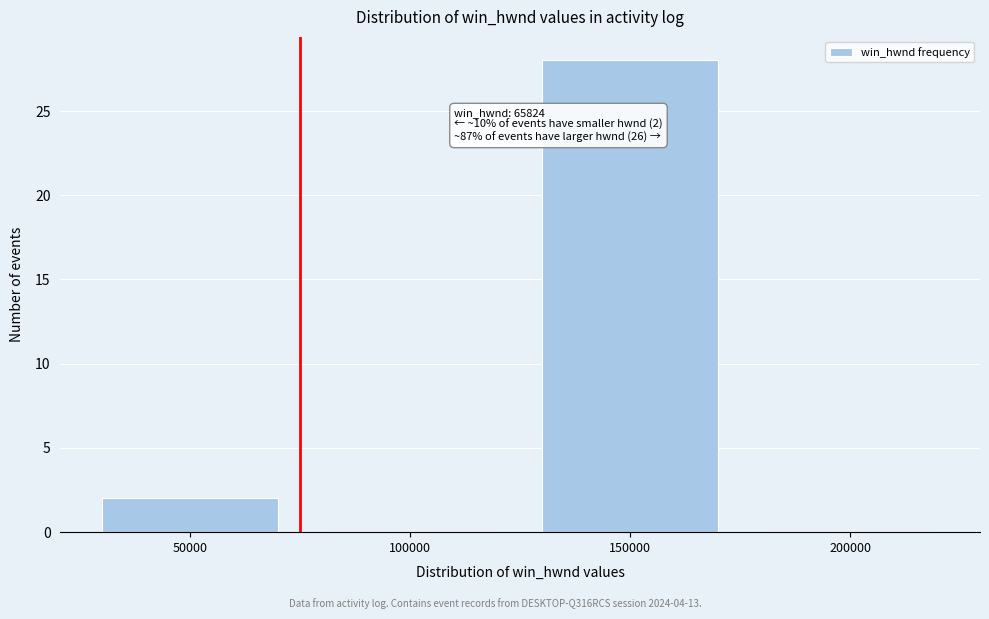

Reading left to right, extract all data points from this chart.

50000=2	100000=0	150000=28	200000=0